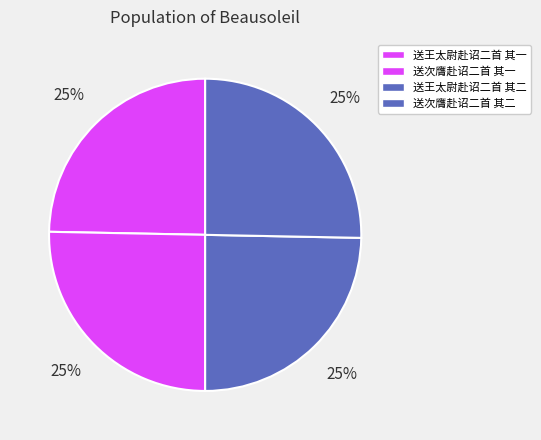

Which slice is the largest?

送次膺赴诏二首 其二